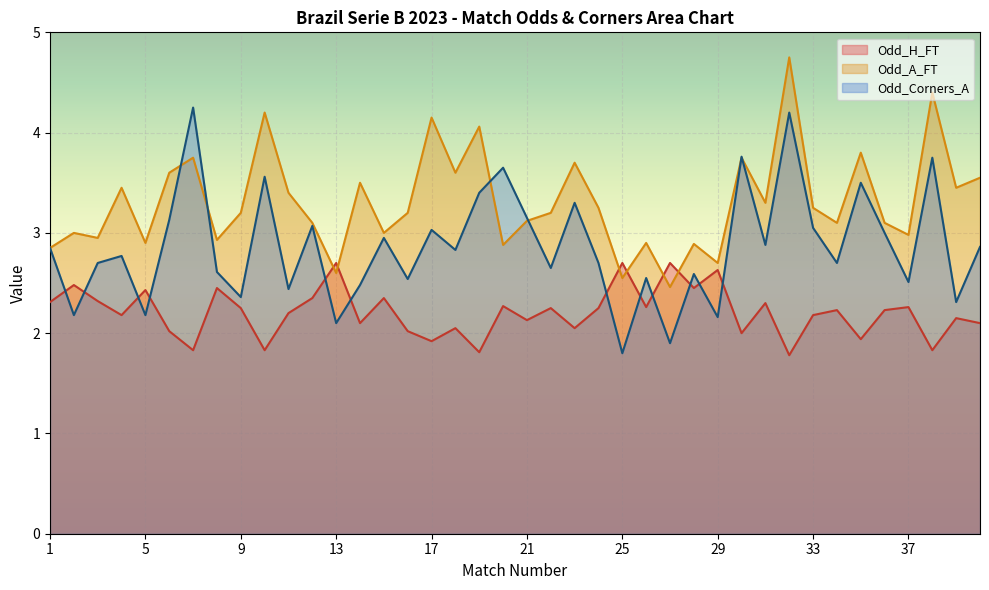

What is the sum of the Odd_Corners_A values at 38 and 8?

6.4